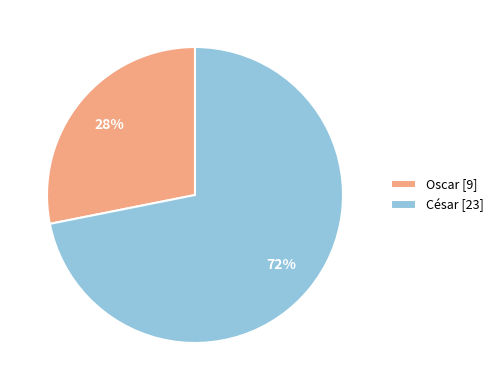

To the nearest percent, what is the difference between the César and Oscar slice percentages?

44%